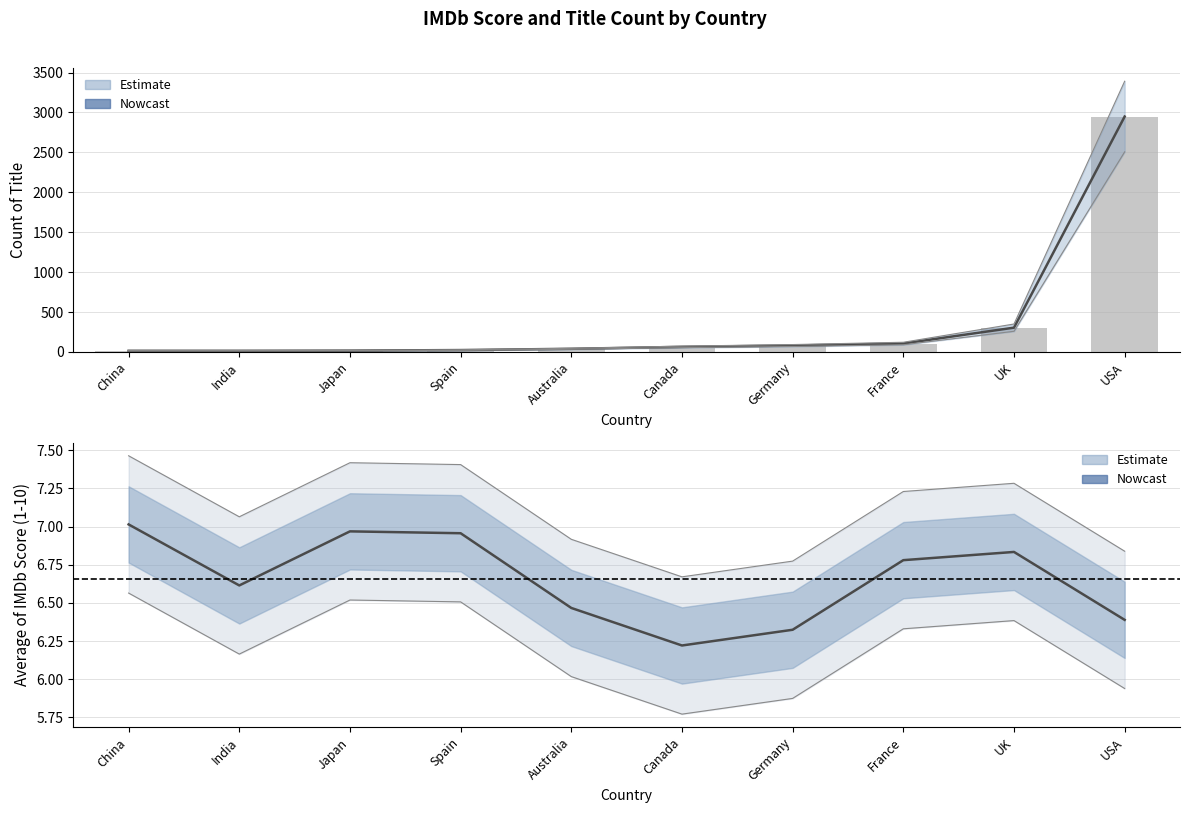

What is the sum of all Count of Title values?

3607.0